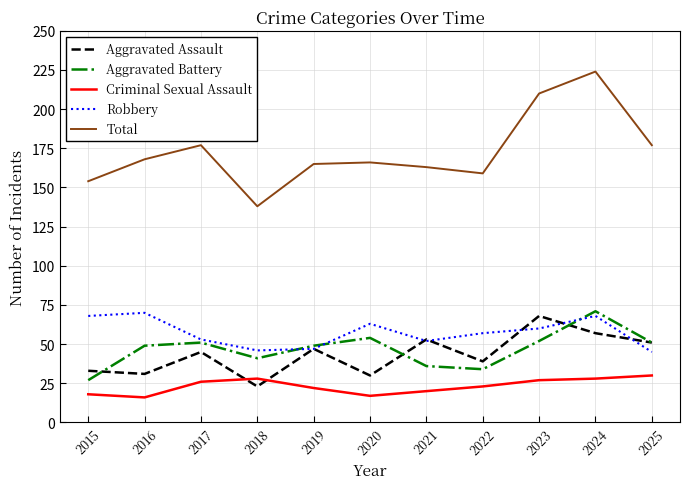

Does the chart have visible grid lines?

Yes